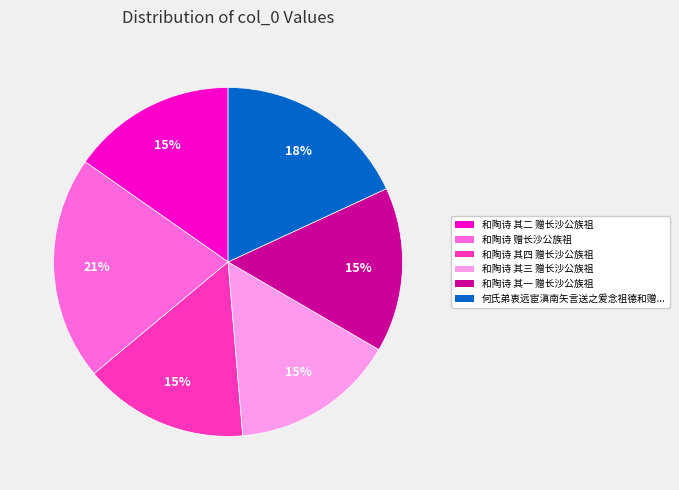

Is there a majority slice in this chart?

No